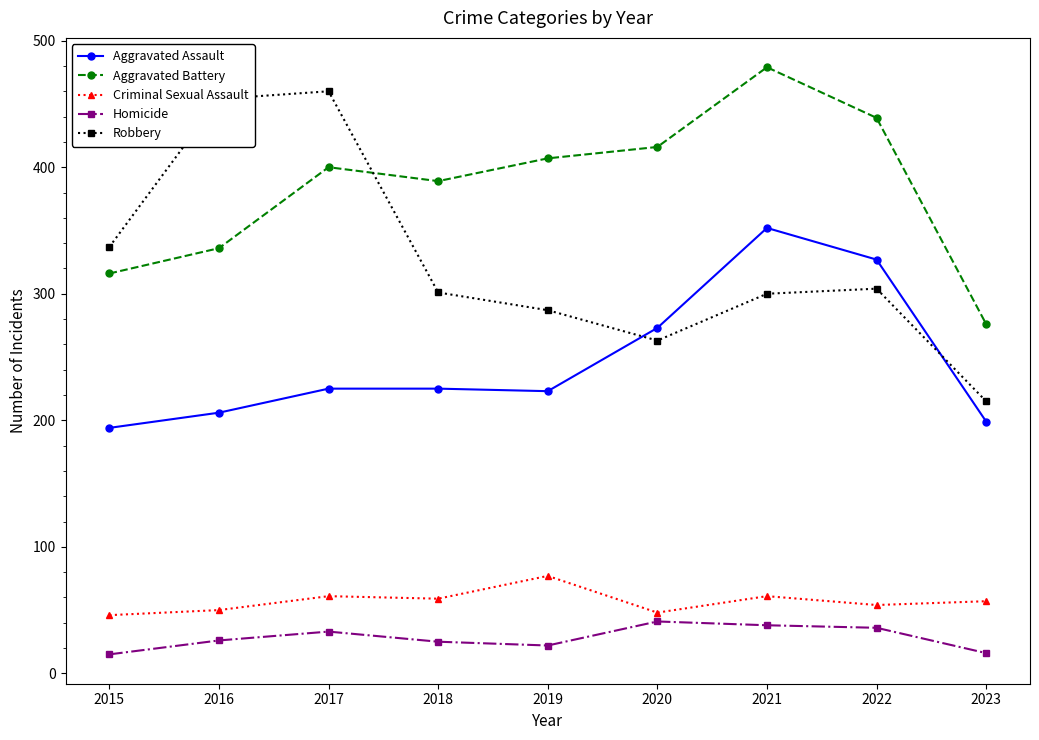

Which series has the widest spread of values?

Robbery